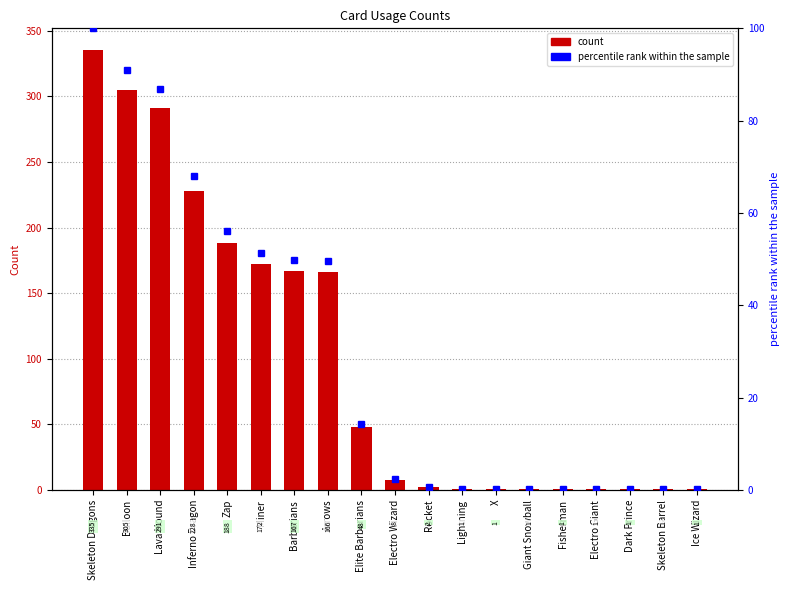

Which series changed the most between Barbarians and Arrows?

col_1